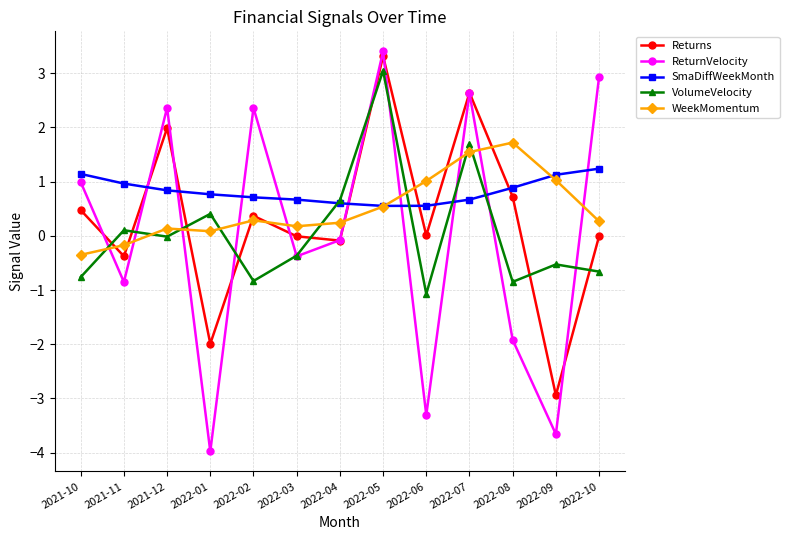

How many categories are shown in the chart?

13